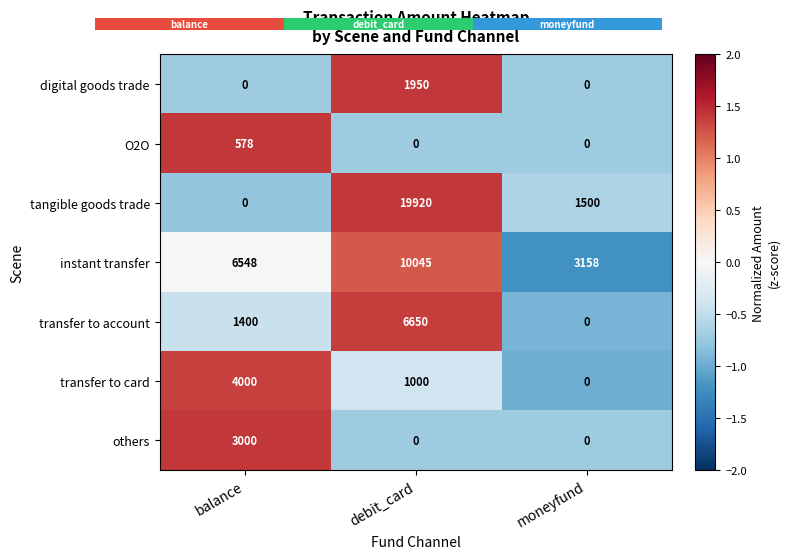

What is the sum of all O2O values?

578